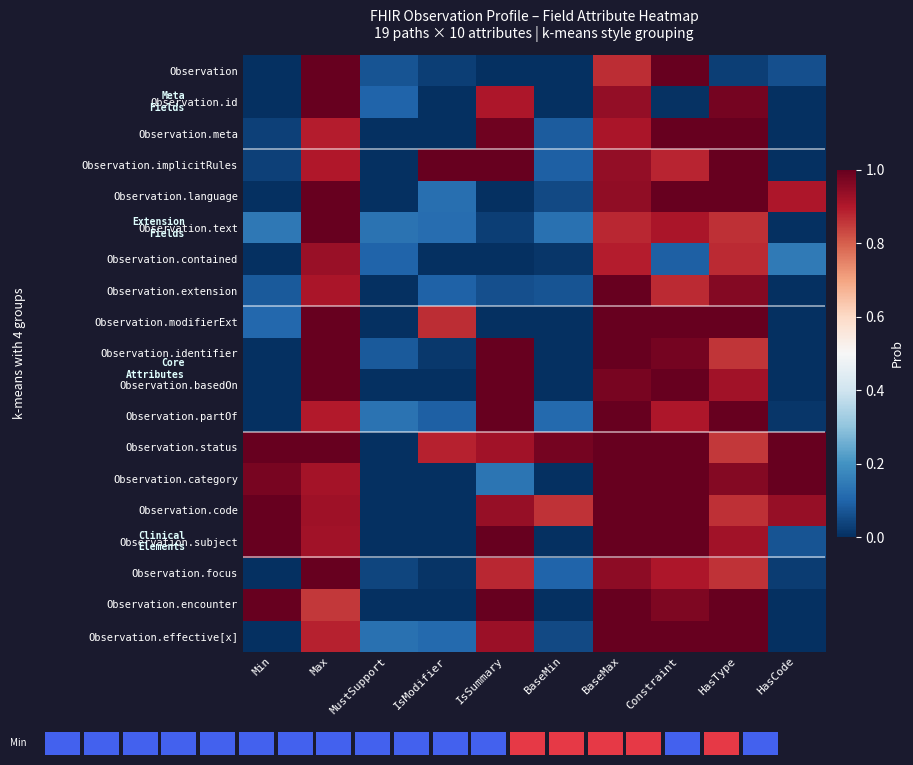

Reading left to right, transcribe all the data shown in this chart.

Observation: Min=0.0	Max=1.0	MustSupport=0.1	IsModifier=0.0	IsSummary=0.0	BaseMin=0.0	BaseMax=0.9	Constraint=1.0	HasType=0.0	HasCode=0.1
Observation.id: Min=0.0	Max=1.0	MustSupport=0.1	IsModifier=0.0	IsSummary=0.9	BaseMin=0.0	BaseMax=0.9	Constraint=0.0	HasType=1.0	HasCode=0.0
Observation.meta: Min=0.0	Max=0.9	MustSupport=0.0	IsModifier=0.0	IsSummary=1.0	BaseMin=0.1	BaseMax=0.9	Constraint=1.0	HasType=1.0	HasCode=0.0
Observation.implicitRules: Min=0.0	Max=0.9	MustSupport=0.0	IsModifier=1.0	IsSummary=1.0	BaseMin=0.1	BaseMax=0.9	Constraint=0.9	HasType=1.0	HasCode=0.0
Observation.language: Min=0.0	Max=1.0	MustSupport=0.0	IsModifier=0.1	IsSummary=0.0	BaseMin=0.0	BaseMax=0.9	Constraint=1.0	HasType=1.0	HasCode=0.9
Observation.text: Min=0.1	Max=1.0	MustSupport=0.1	IsModifier=0.1	IsSummary=0.0	BaseMin=0.1	BaseMax=0.9	Constraint=0.9	HasType=0.9	HasCode=0.0
Observation.contained: Min=0.0	Max=0.9	MustSupport=0.1	IsModifier=0.0	IsSummary=0.0	BaseMin=0.0	BaseMax=0.9	Constraint=0.1	HasType=0.9	HasCode=0.1
Observation.extension: Min=0.1	Max=0.9	MustSupport=0.0	IsModifier=0.1	IsSummary=0.1	BaseMin=0.1	BaseMax=1.0	Constraint=0.9	HasType=1.0	HasCode=0.0
Observation.modifierExt: Min=0.1	Max=1.0	MustSupport=0.0	IsModifier=0.9	IsSummary=0.0	BaseMin=0.0	BaseMax=1.0	Constraint=1.0	HasType=1.0	HasCode=0.0
Observation.identifier: Min=0.0	Max=1.0	MustSupport=0.1	IsModifier=0.0	IsSummary=1.0	BaseMin=0.0	BaseMax=1.0	Constraint=1.0	HasType=0.9	HasCode=0.0
Observation.basedOn: Min=0.0	Max=1.0	MustSupport=0.0	IsModifier=0.0	IsSummary=1.0	BaseMin=0.0	BaseMax=1.0	Constraint=1.0	HasType=0.9	HasCode=0.0
Observation.partOf: Min=0.0	Max=0.9	MustSupport=0.1	IsModifier=0.1	IsSummary=1.0	BaseMin=0.1	BaseMax=1.0	Constraint=0.9	HasType=1.0	HasCode=0.0
Observation.status: Min=1.0	Max=1.0	MustSupport=0.0	IsModifier=0.9	IsSummary=0.9	BaseMin=1.0	BaseMax=1.0	Constraint=1.0	HasType=0.9	HasCode=1.0
Observation.category: Min=1.0	Max=0.9	MustSupport=0.0	IsModifier=0.0	IsSummary=0.1	BaseMin=0.0	BaseMax=1.0	Constraint=1.0	HasType=1.0	HasCode=1.0
Observation.code: Min=1.0	Max=0.9	MustSupport=0.0	IsModifier=0.0	IsSummary=0.9	BaseMin=0.9	BaseMax=1.0	Constraint=1.0	HasType=0.9	HasCode=0.9
Observation.subject: Min=1.0	Max=0.9	MustSupport=0.0	IsModifier=0.0	IsSummary=1.0	BaseMin=0.0	BaseMax=1.0	Constraint=1.0	HasType=0.9	HasCode=0.1
Observation.focus: Min=0.0	Max=1.0	MustSupport=0.0	IsModifier=0.0	IsSummary=0.9	BaseMin=0.1	BaseMax=0.9	Constraint=0.9	HasType=0.9	HasCode=0.0
Observation.encounter: Min=1.0	Max=0.9	MustSupport=0.0	IsModifier=0.0	IsSummary=1.0	BaseMin=0.0	BaseMax=1.0	Constraint=1.0	HasType=1.0	HasCode=0.0
Observation.effective[x]: Min=0.0	Max=0.9	MustSupport=0.1	IsModifier=0.1	IsSummary=0.9	BaseMin=0.0	BaseMax=1.0	Constraint=1.0	HasType=1.0	HasCode=0.0